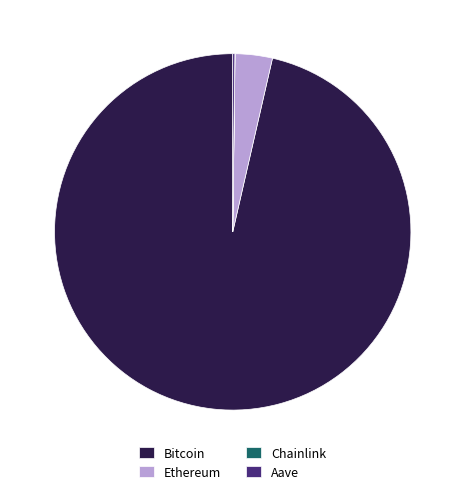

Which category accounts for the majority?

Bitcoin